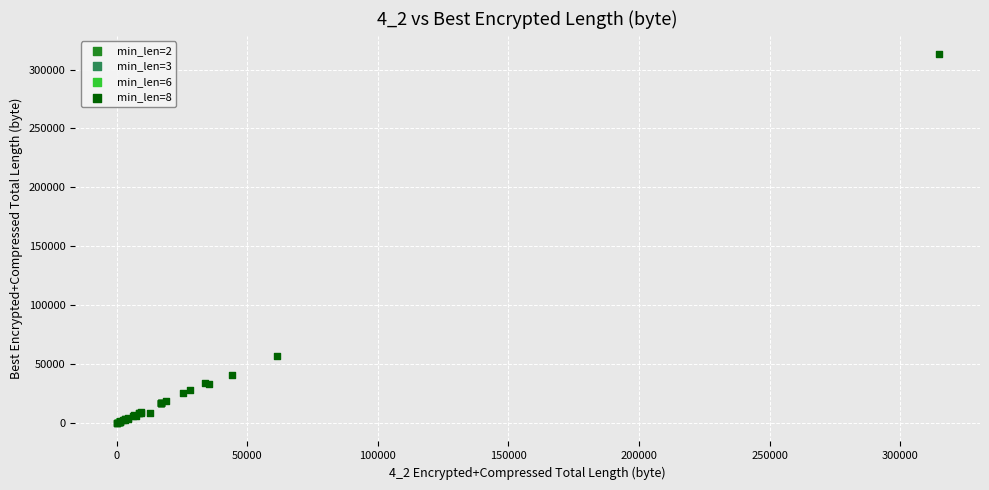

What are all the series names shown in the legend?

min_len=2, min_len=3, min_len=6, min_len=8